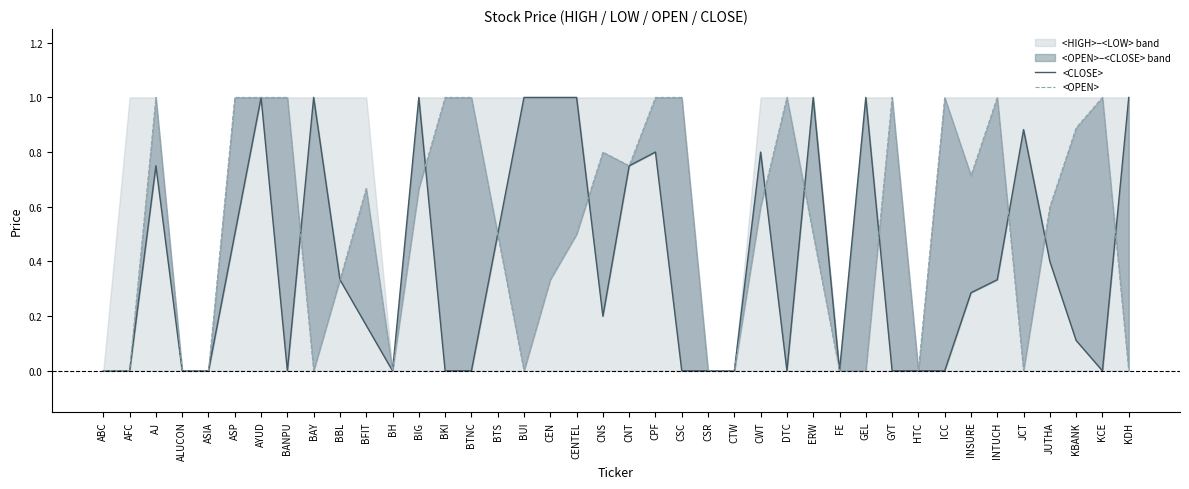

Reading right to left, list all the values displayed in this chart.

<CLOSE>: KDH=1.0	KCE=0.0	KBANK=0.1	JUTHA=0.4	JCT=0.9	INTUCH=0.3	INSURE=0.3	ICC=0.0	HTC=0.0	GYT=0.0	GEL=1.0	FE=0.0	ERW=1.0	DTC=0.0	CWT=0.8	CTW=0.0	CSR=0.0	CSC=0.0	CPF=0.8	CNT=0.8	CNS=0.2	CENTEL=1.0	CEN=1.0	BUI=1.0	BTS=0.5	BTNC=0.0	BKI=0.0	BIG=1.0	BH=0.0	BFIT=0.2	BBL=0.3	BAY=1.0	BANPU=0.0	AYUD=1.0	ASP=0.5	ASIA=0.0	ALUCON=0.0	AJ=0.8	AFC=0.0	ABC=0.0
<OPEN>: KDH=0.0	KCE=1.0	KBANK=0.9	JUTHA=0.6	JCT=0.0	INTUCH=1.0	INSURE=0.7	ICC=1.0	HTC=0.0	GYT=1.0	GEL=0.0	FE=0.0	ERW=0.5	DTC=1.0	CWT=0.6	CTW=0.0	CSR=0.0	CSC=1.0	CPF=1.0	CNT=0.8	CNS=0.8	CENTEL=0.5	CEN=0.3	BUI=0.0	BTS=0.5	BTNC=1.0	BKI=1.0	BIG=0.7	BH=0.0	BFIT=0.7	BBL=0.3	BAY=0.0	BANPU=1.0	AYUD=1.0	ASP=1.0	ASIA=0.0	ALUCON=0.0	AJ=1.0	AFC=0.0	ABC=0.0